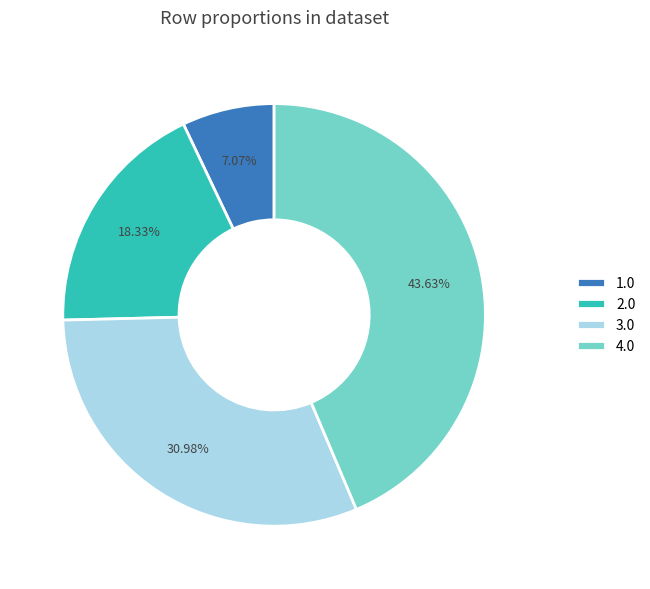

Is it true that 4.0 is 2% of the pie?

False